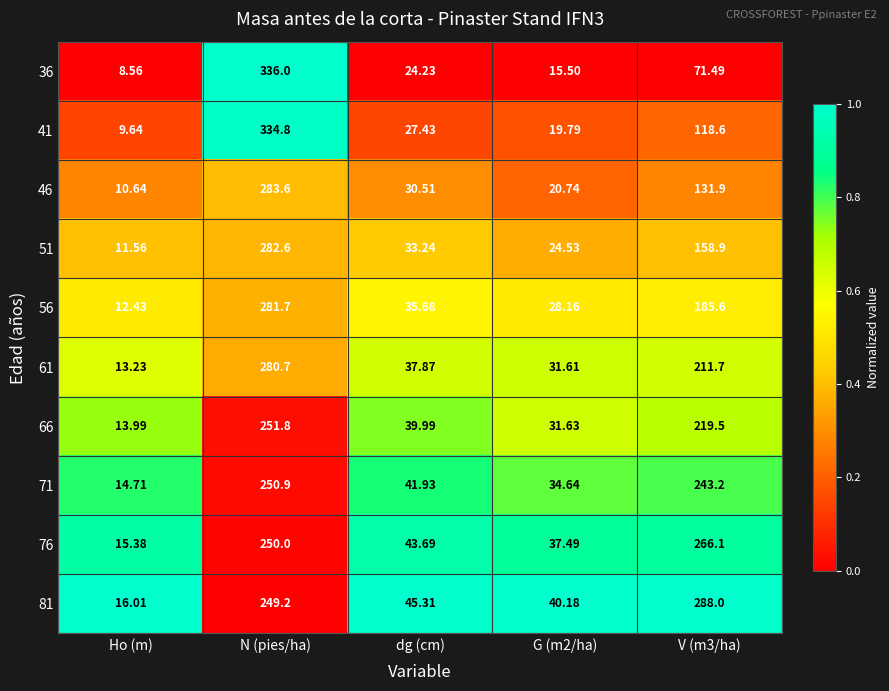

Between Ho (m) and N (pies/ha), which series saw the biggest shift?

36